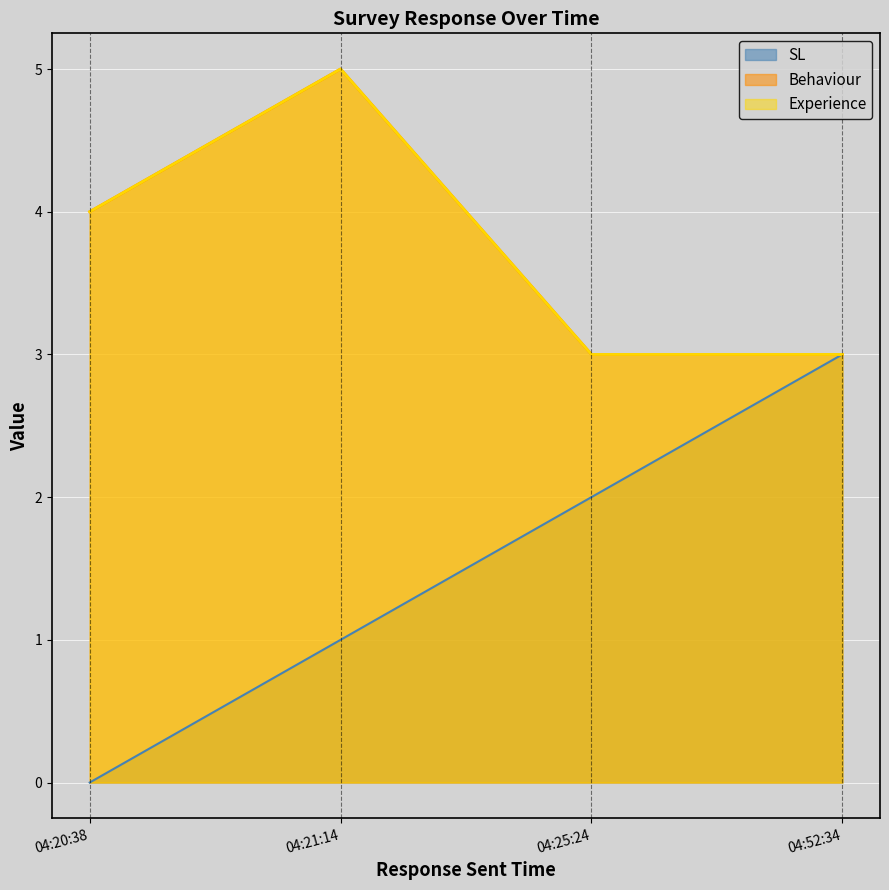

Rank the series at 04:20:38 from highest to lowest value.

Behaviour, Experience, SL